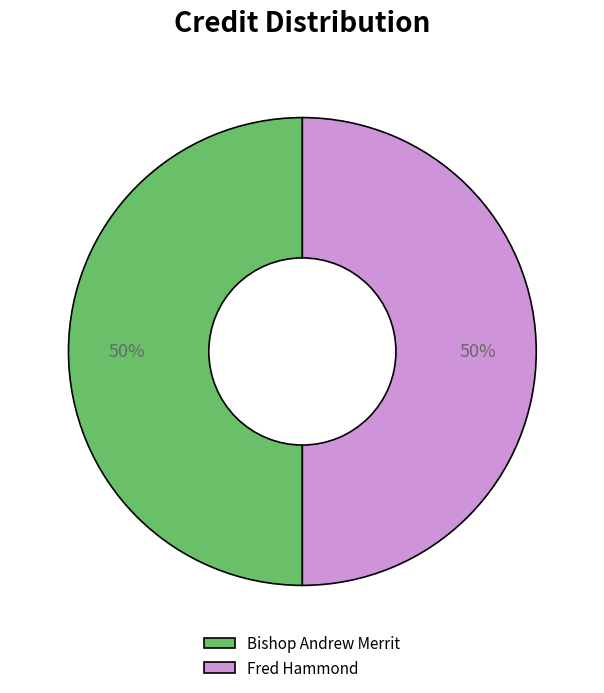

The Fred Hammond slice represents 50% of the pie. True or false?

True